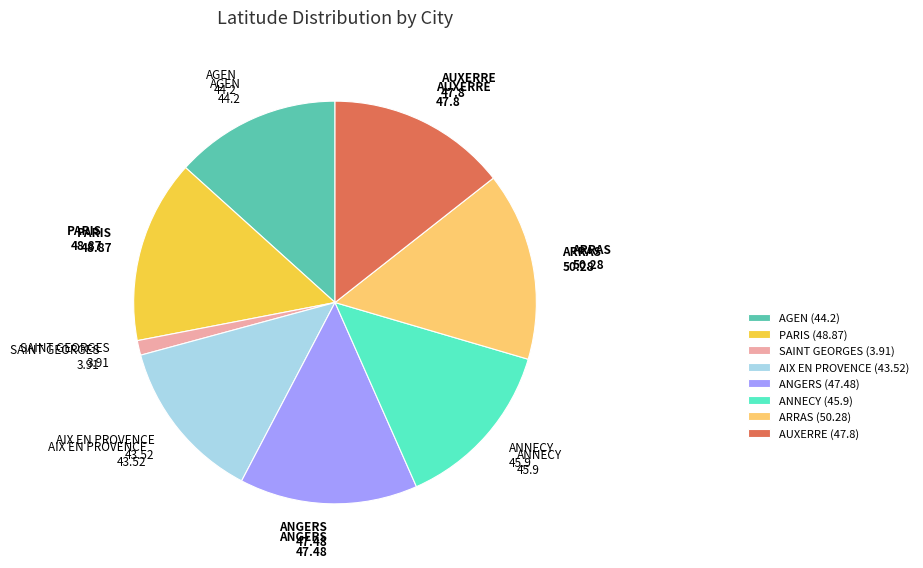

Combined, do PARIS and ANNECY account for over 50%?

No